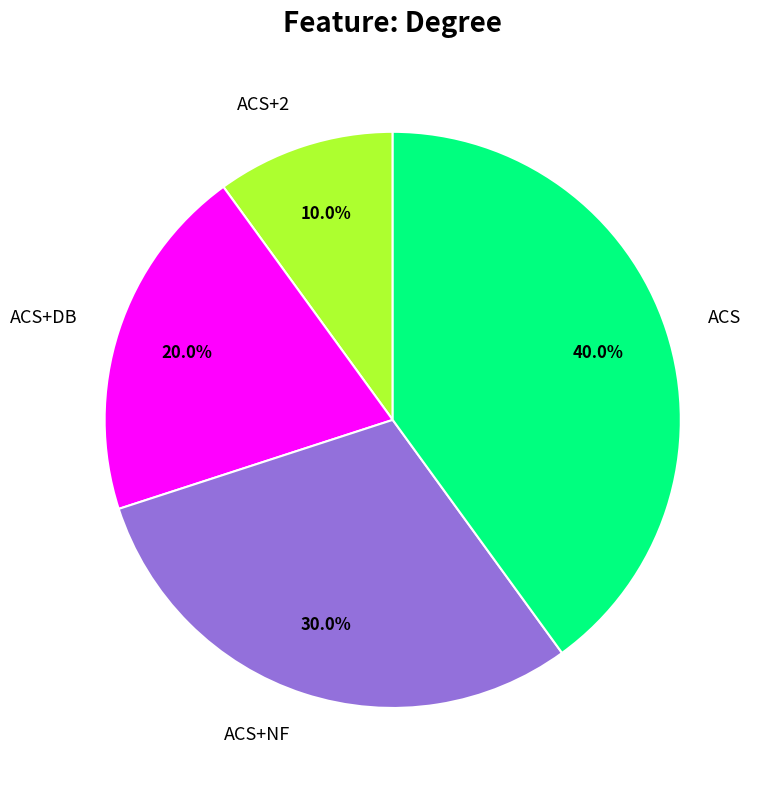

What percentage is the ACS+NF slice, to the nearest percent?

30%